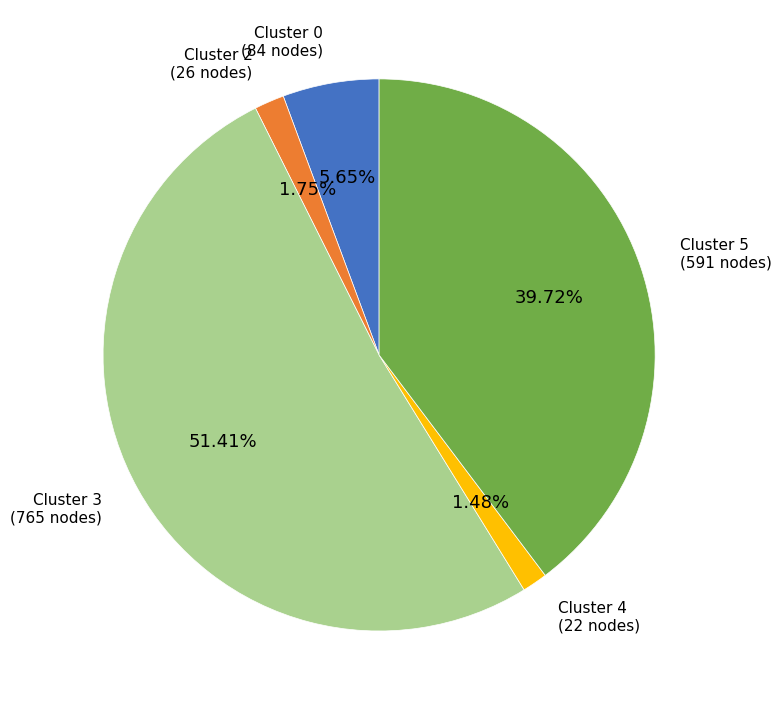

To the nearest percent, what is the average slice percentage?

20%